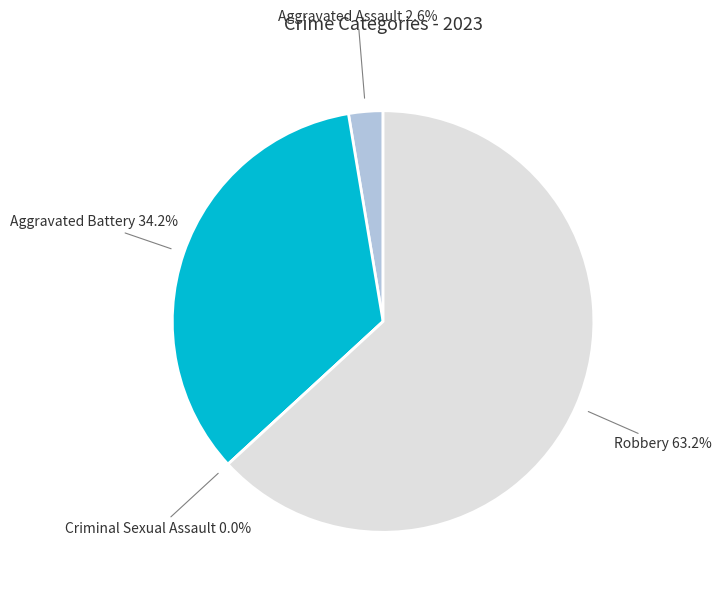

How many segments does this pie chart have?

4